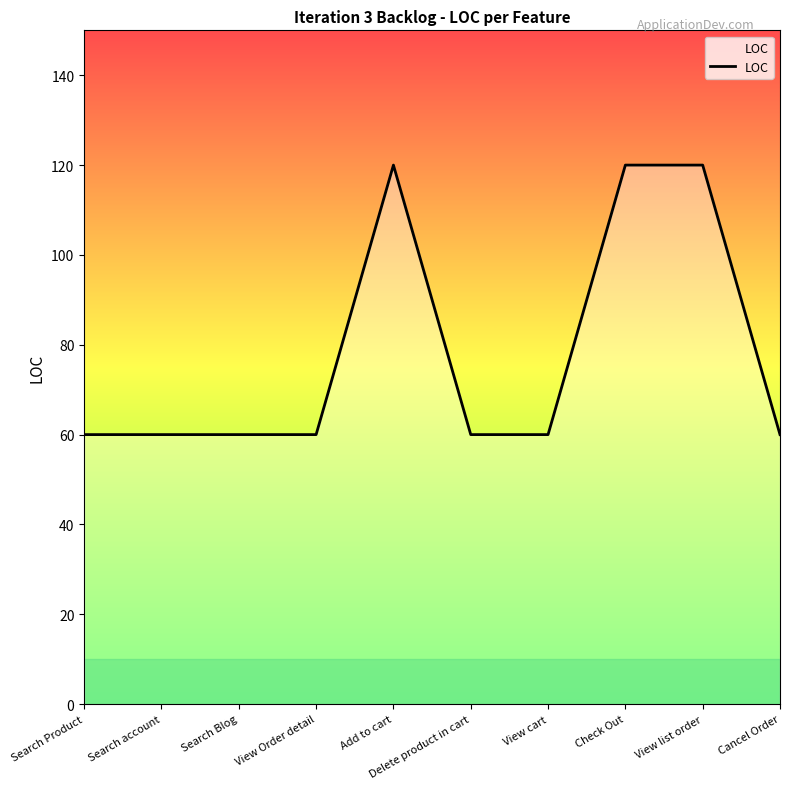

What is the greatest value displayed?

120